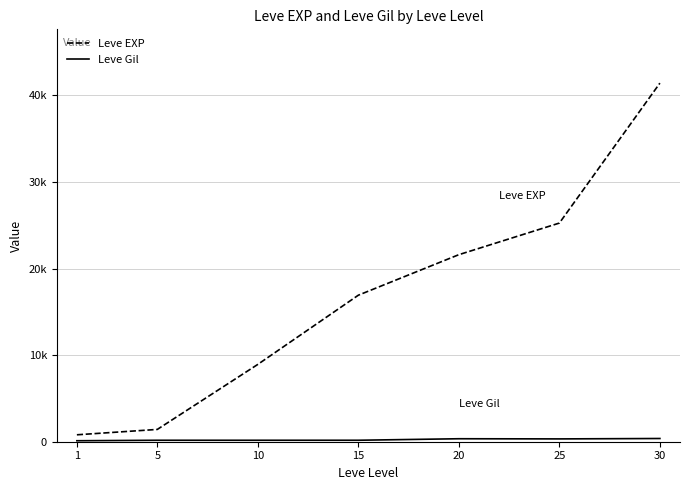

At which category does Leve Gil reach its first local valley?

25